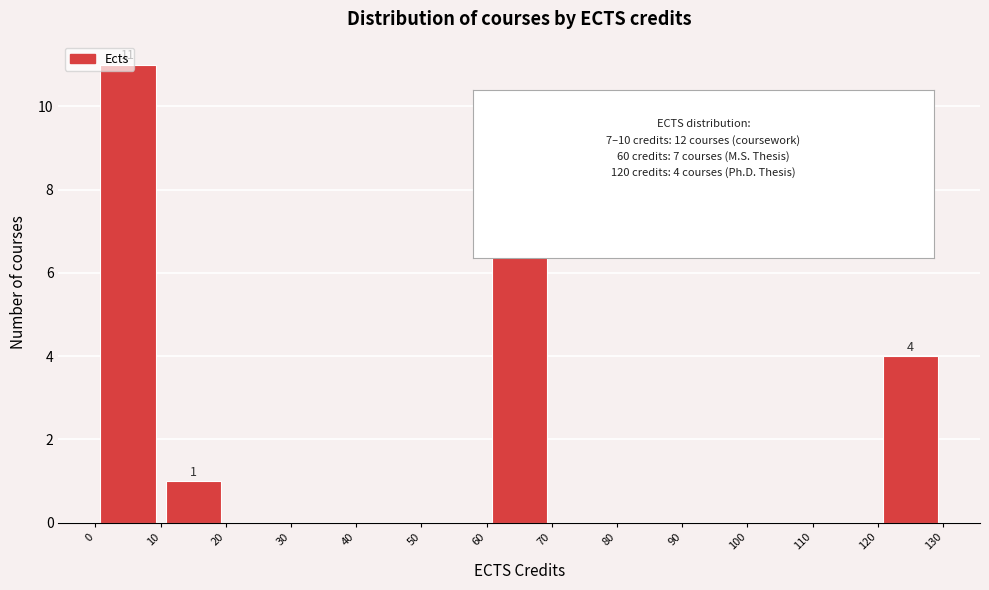

Over which range of the x-axis is the bar tallest?

0 to 10